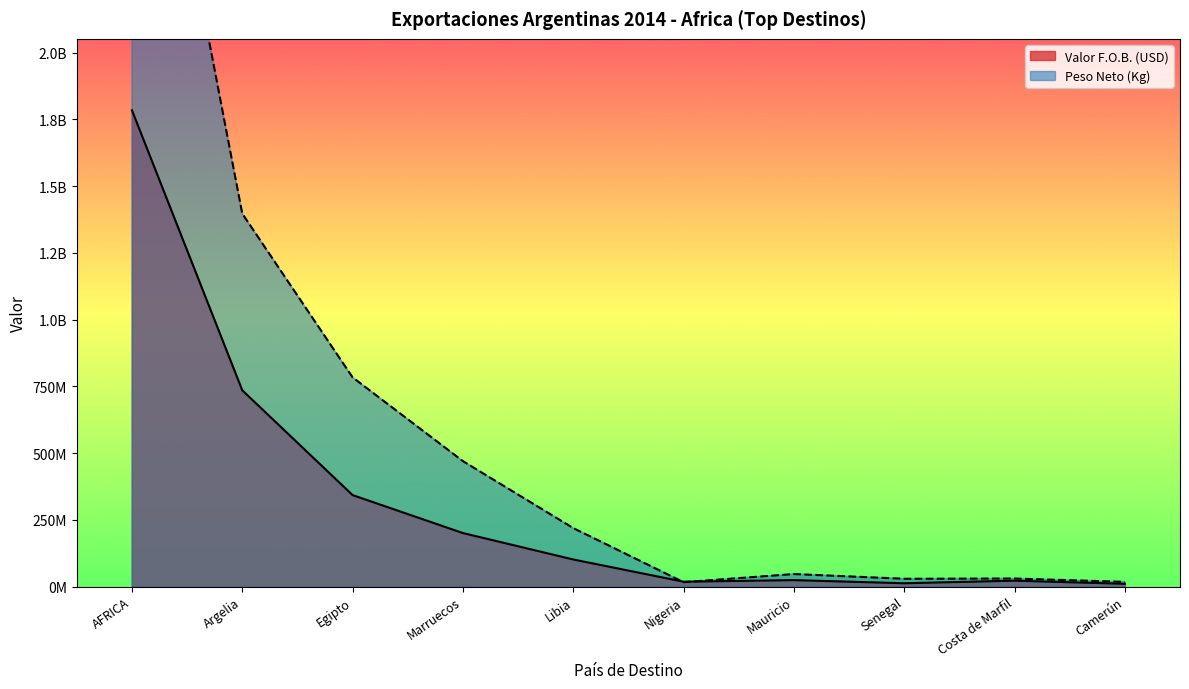

Reading right to left, transcribe all the data shown in this chart.

Valor F.O.B. (USD): Camerún=10268011	Costa de Marfil=21963252	Senegal=12335721	Mauricio=24059334	Nigeria=18157286	Libia=101381285	Marruecos=200362614	Egipto=342626265	Argelia=735216401	AFRICA=1784390303
Peso Neto (Kg): Camerún=17511305	Costa de Marfil=29987107	Senegal=29074652	Mauricio=46767920	Nigeria=16341039	Libia=219029283	Marruecos=469878703	Egipto=783764325	Argelia=1397303213	AFRICA=3548442983